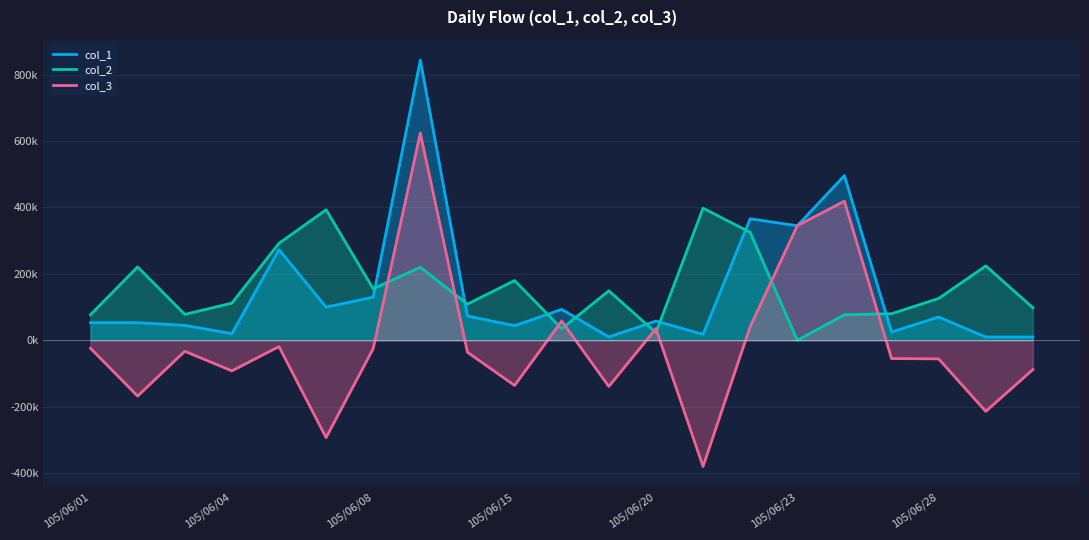

Reading left to right, extract all data points from this chart.

col_1: 53000	53000	45000	20000	273000	100000	130000	844000	73000	44000	93000	10000	58000	18000	366000	345000	496000	25000	70000	10000	10000
col_2: 77000	221000	78000	112000	292000	393000	155000	220000	109000	180000	35000	149000	23000	398000	325000	0	77000	80000	126000	224000	98000
col_3: -24000	-168000	-33000	-92000	-19000	-293000	-25000	624000	-36000	-136000	58000	-139000	35000	-380000	41000	345000	419000	-55000	-56000	-214000	-88000